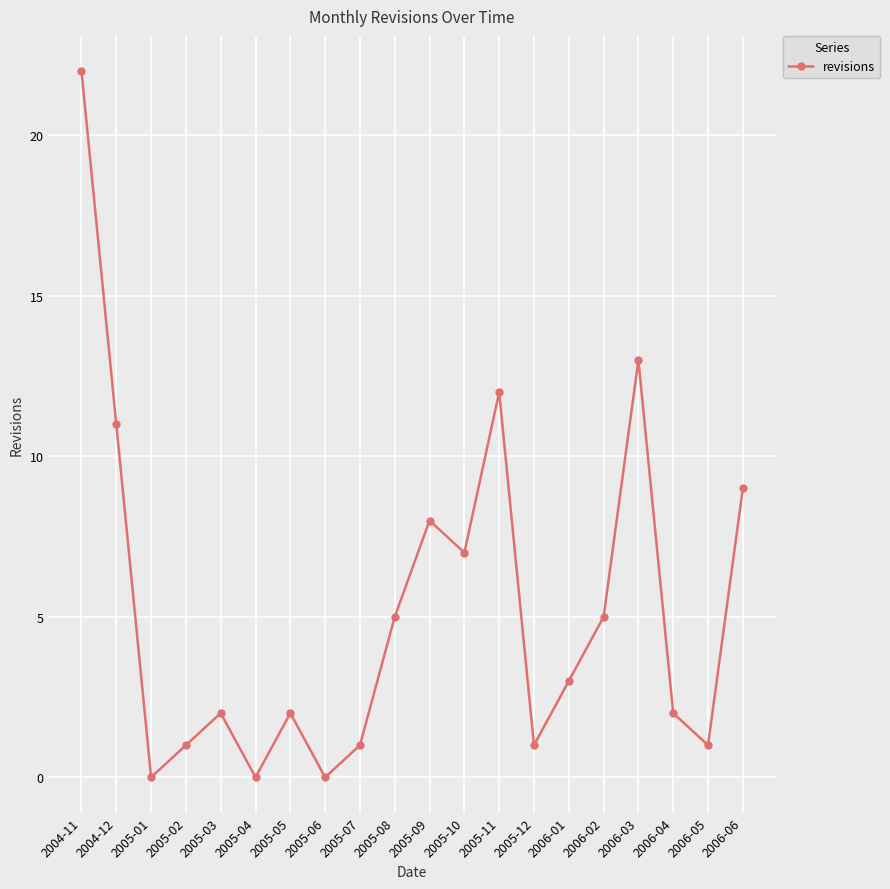

How many interior local peaks (higher than both neighbors) does the data have?

5